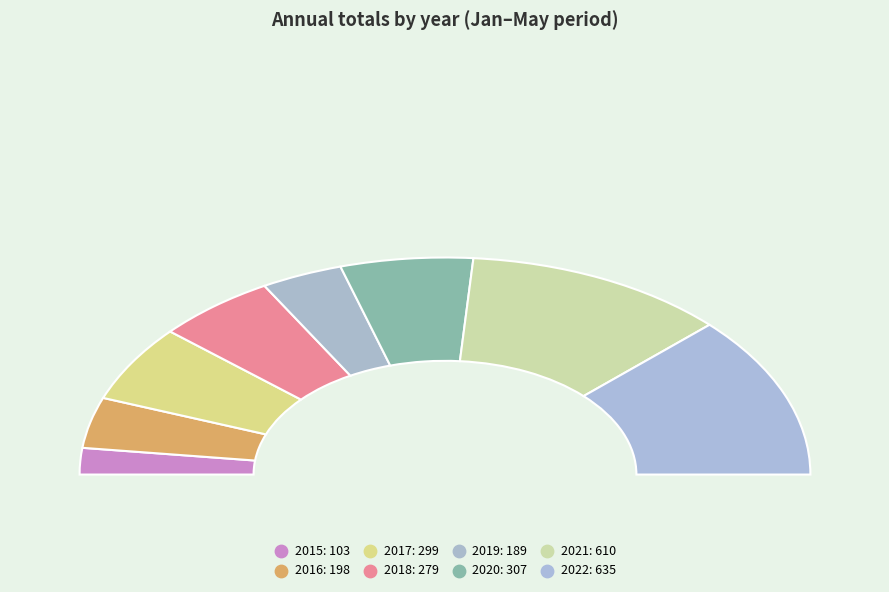

What percentage is NOT represented by 2019?

92.8%